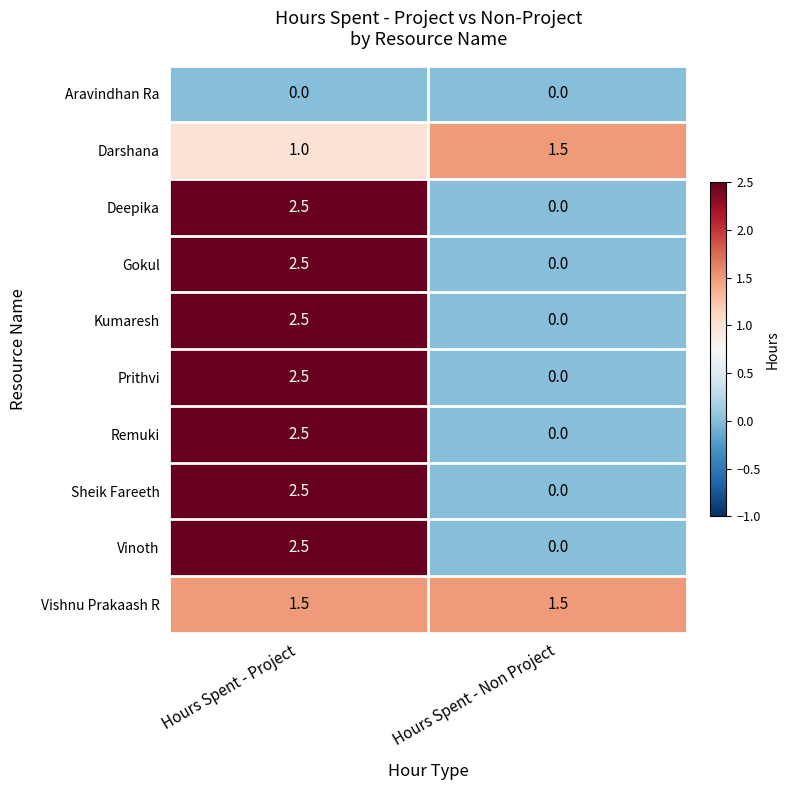

What is the difference between the Remuki values at Hours Spent - Non Project and Hours Spent - Project?

2.5